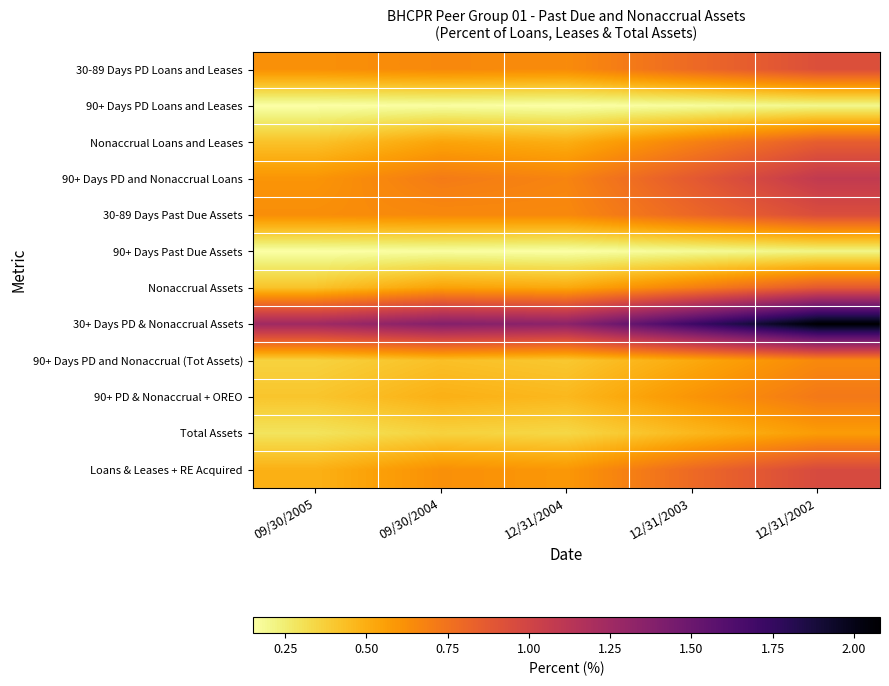

At how many categories does at least one series exceed 1?

5